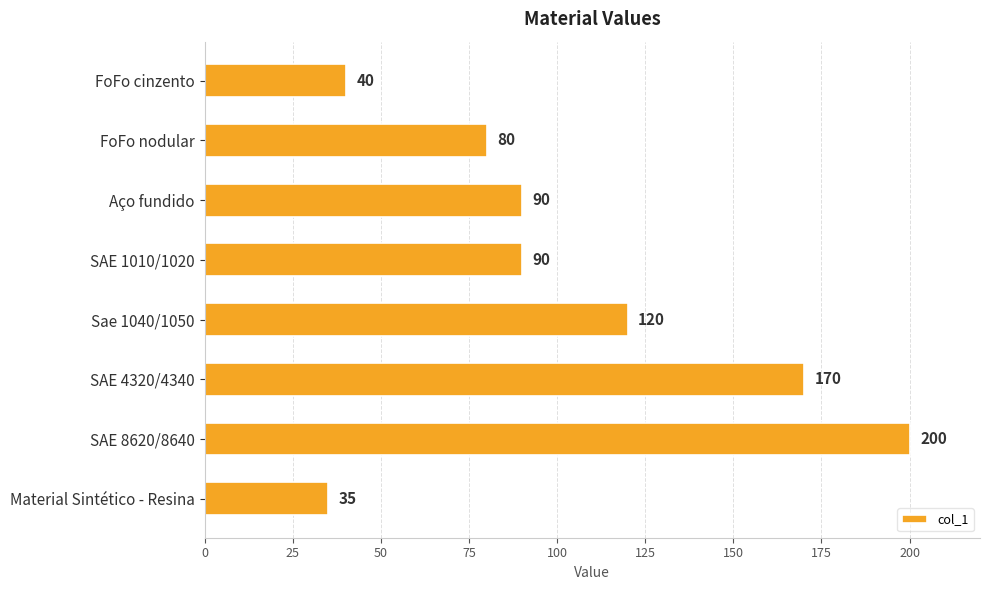

What is the average value?

103